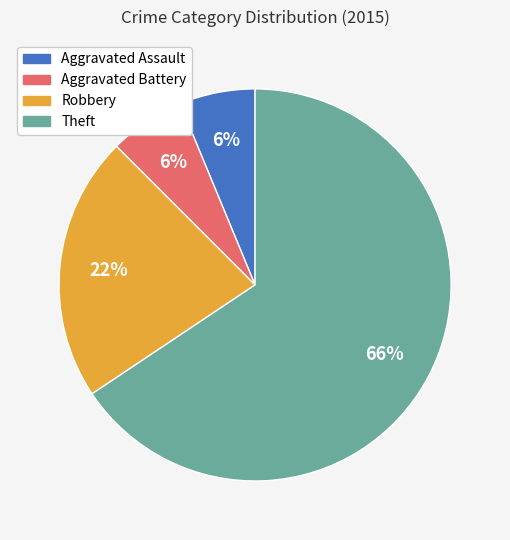

Is there a majority slice in this chart?

Yes